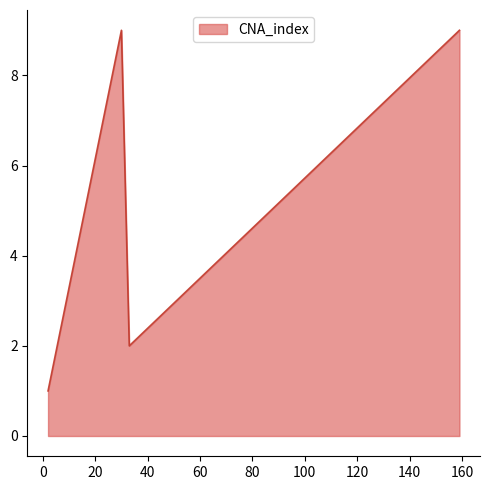

What is the difference between the maximum and minimum values?

8